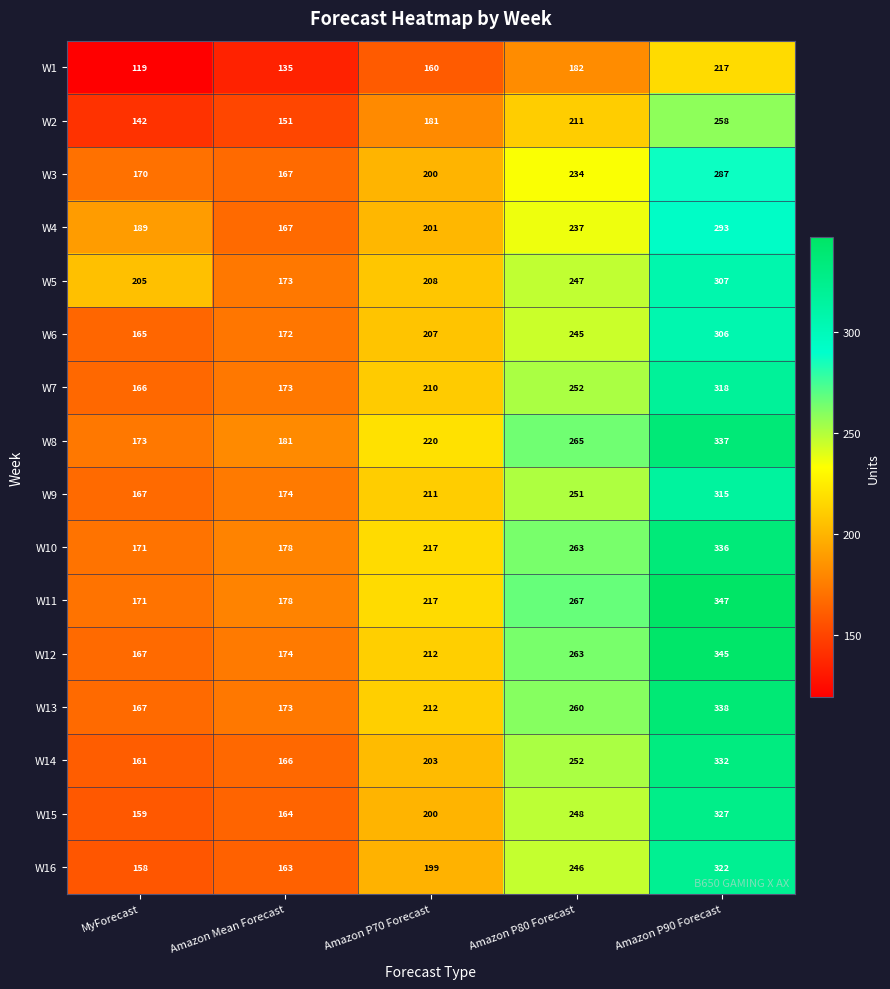

Rank the series by their maximum value, from lowest to highest.

W1, W2, W3, W4, W6, W5, W9, W7, W16, W15, W14, W10, W8, W13, W12, W11